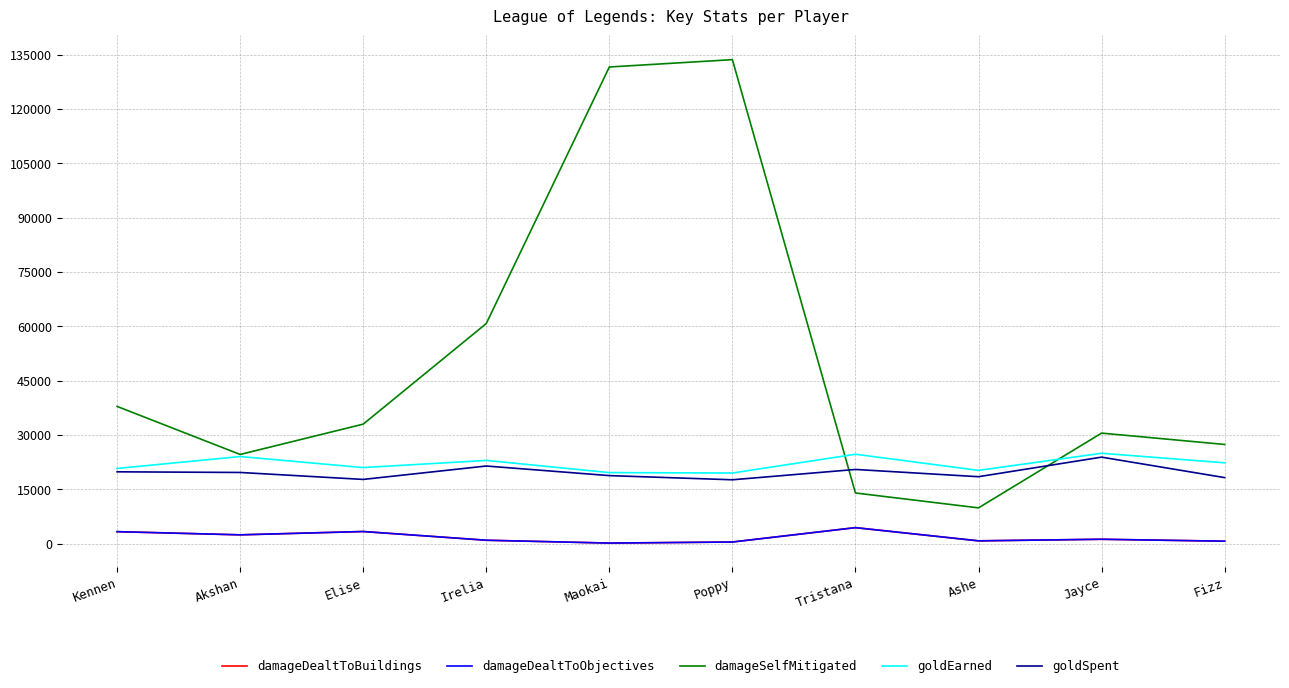

What is the difference between the maximum and minimum values in the goldEarned series?

5450